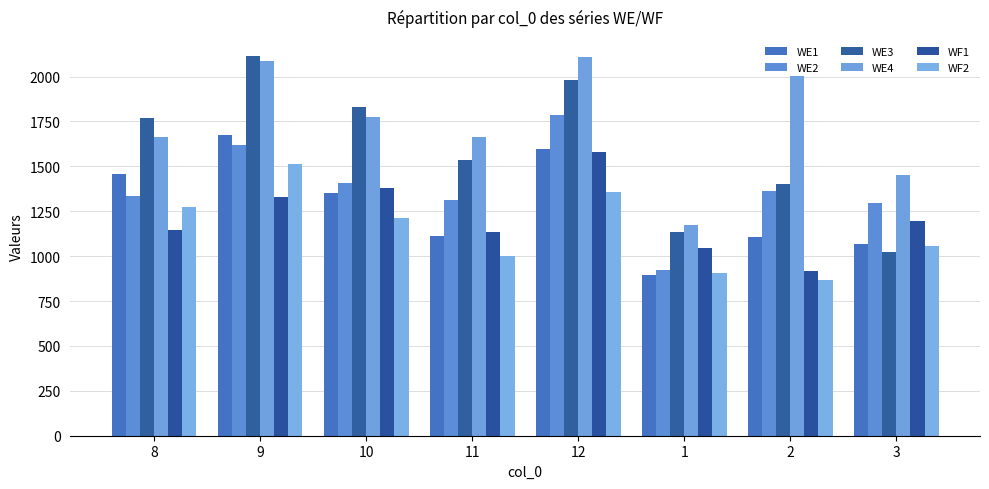

At which label is WF2 closest to 1191?

10